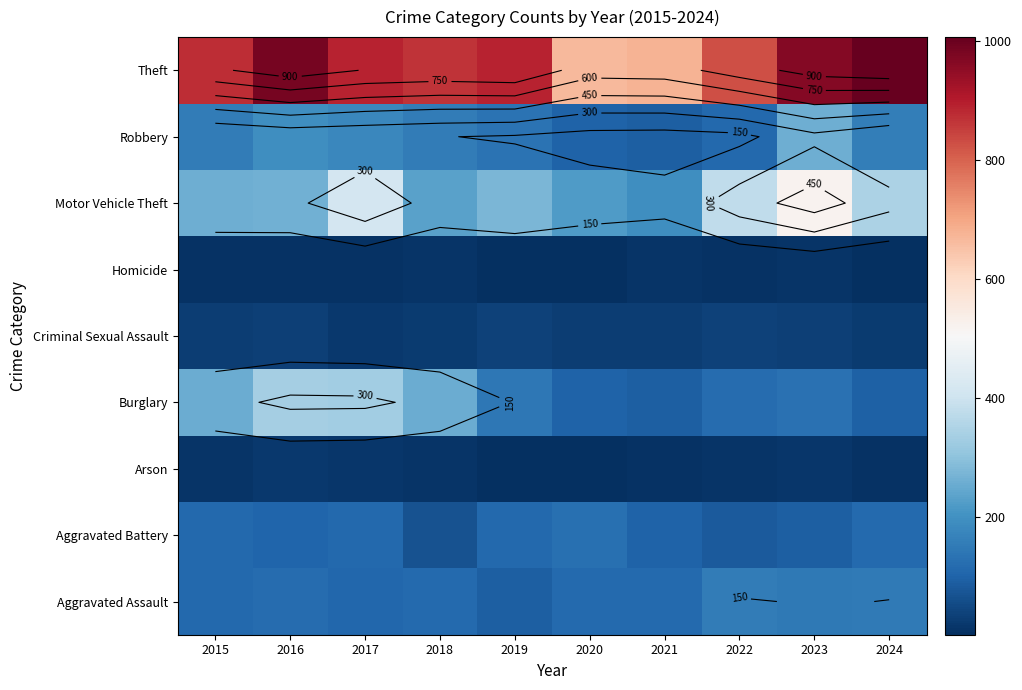

At which category is the sum across all series the highest?

2023